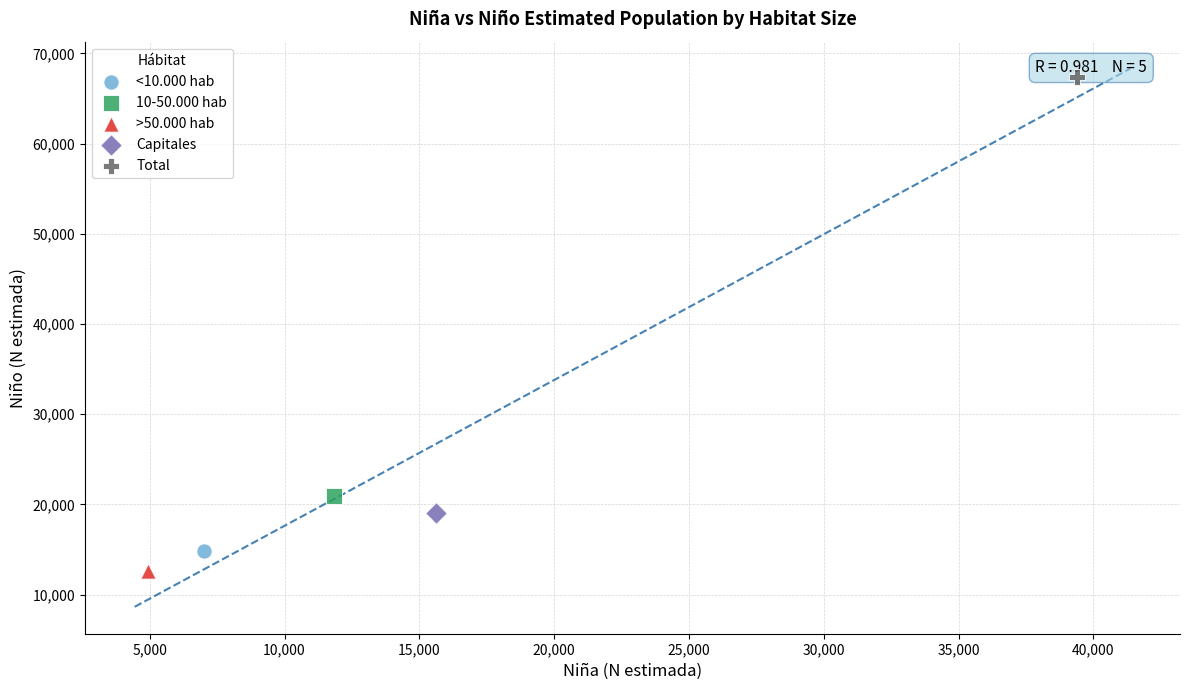

What are all the series names shown in the legend?

<10.000 hab, 10-50.000 hab, >50.000 hab, Capitales, Total